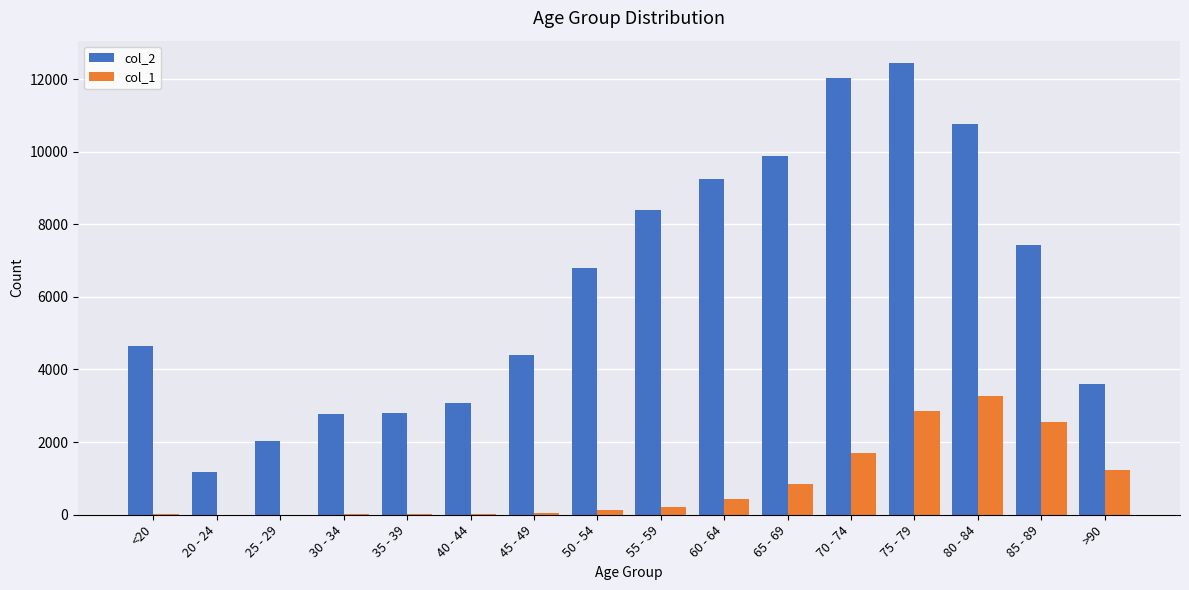

Which series has the widest spread of values?

col_2